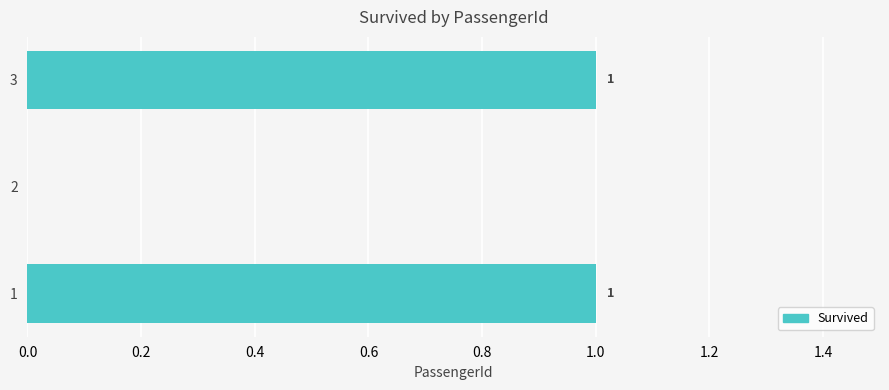

Count the values in the range 0 to 1.

3